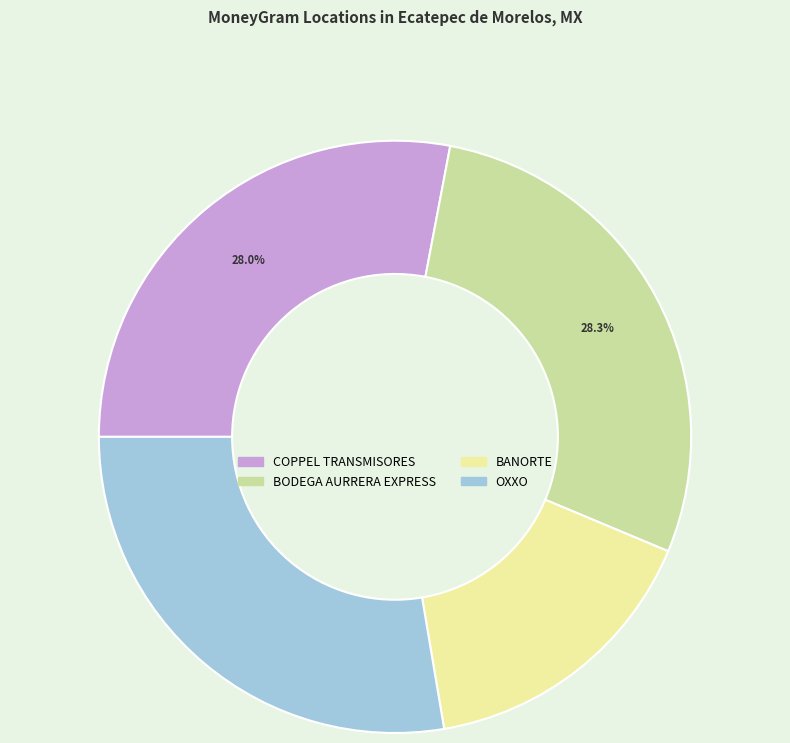

Does any single category account for the majority?

No